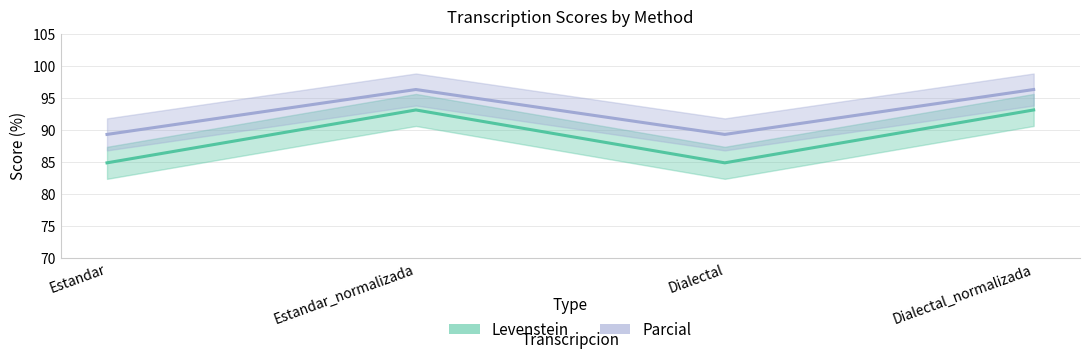

What is the difference between the Levenstein values at Estandar and Dialectal_normalizada?

8.3